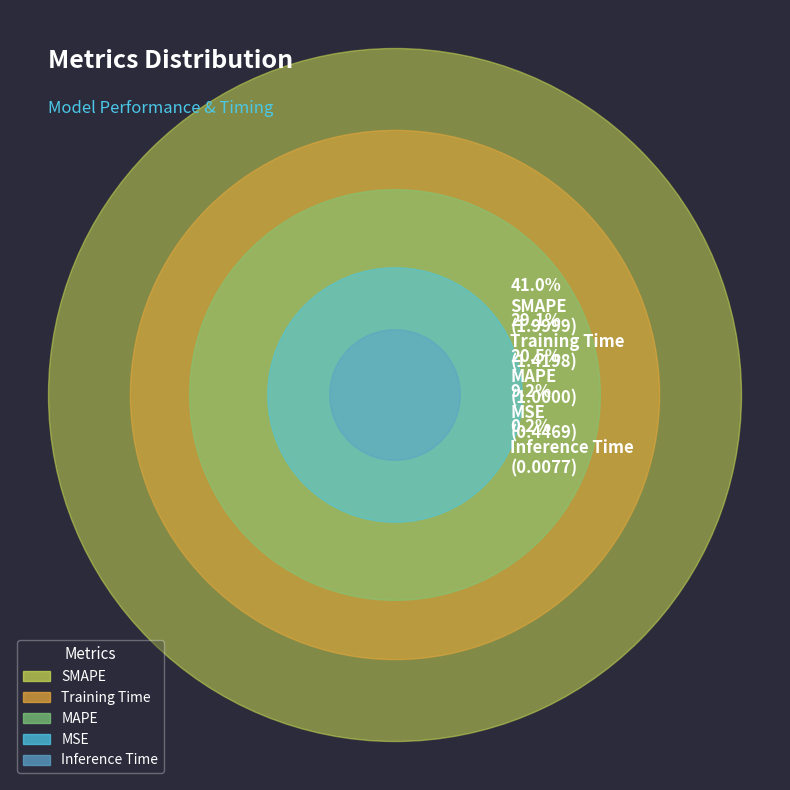

How many slices are in this pie chart?

5